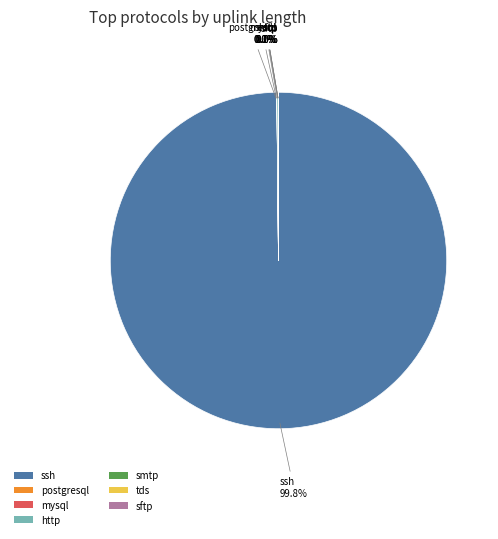

Which category has the biggest portion of the pie?

ssh